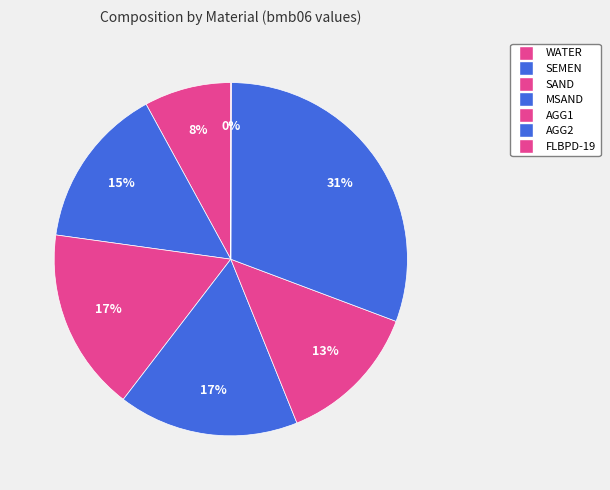

To the nearest percent, what percentage of the pie is AGG2?

31%